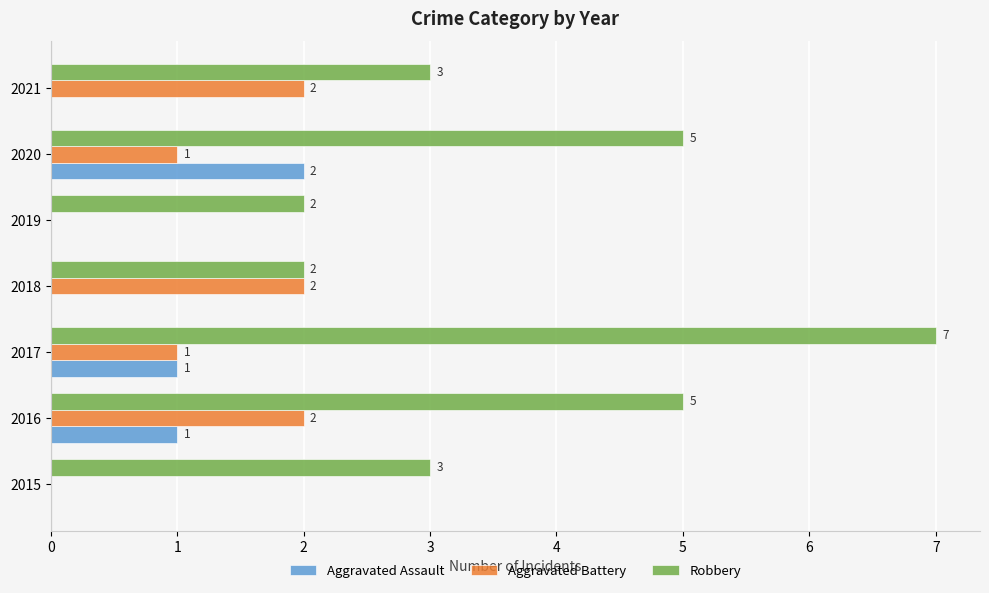

What is the sum of the Aggravated Battery values at 2016 and 2020?

3